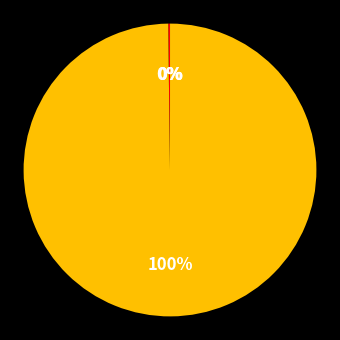

Is there a majority slice in this chart?

Yes